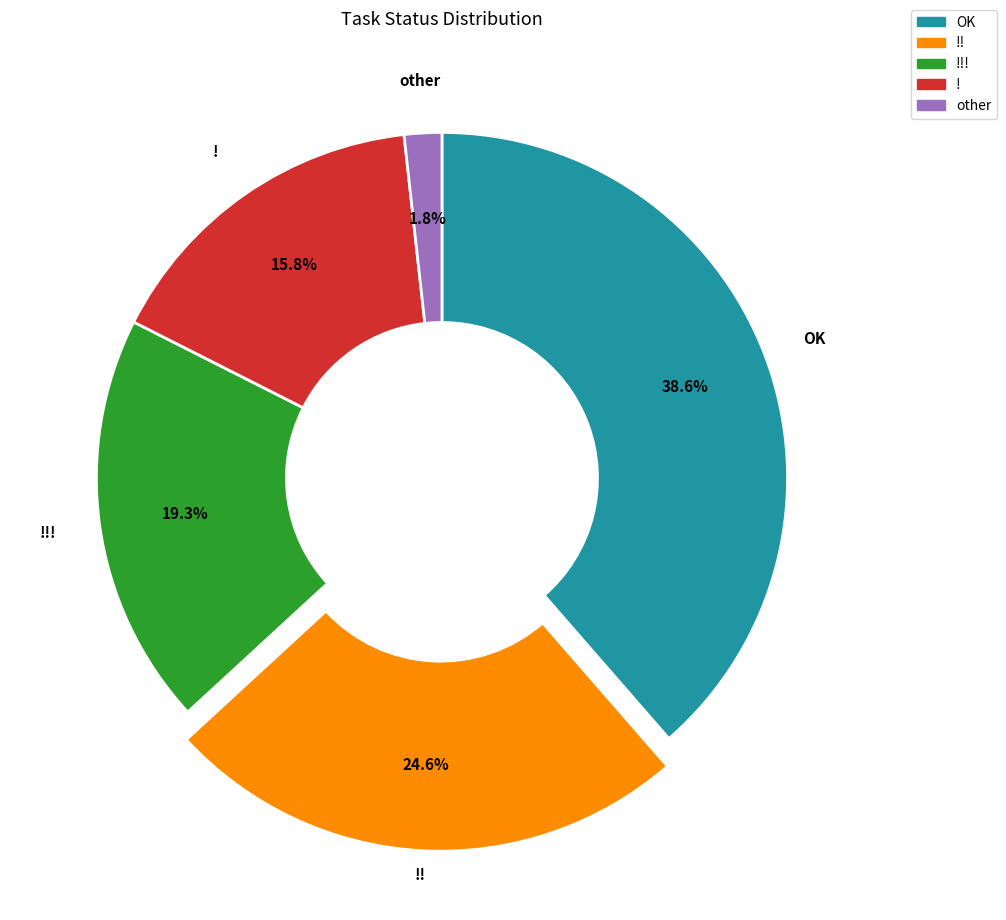

How many slices are in this pie chart?

5